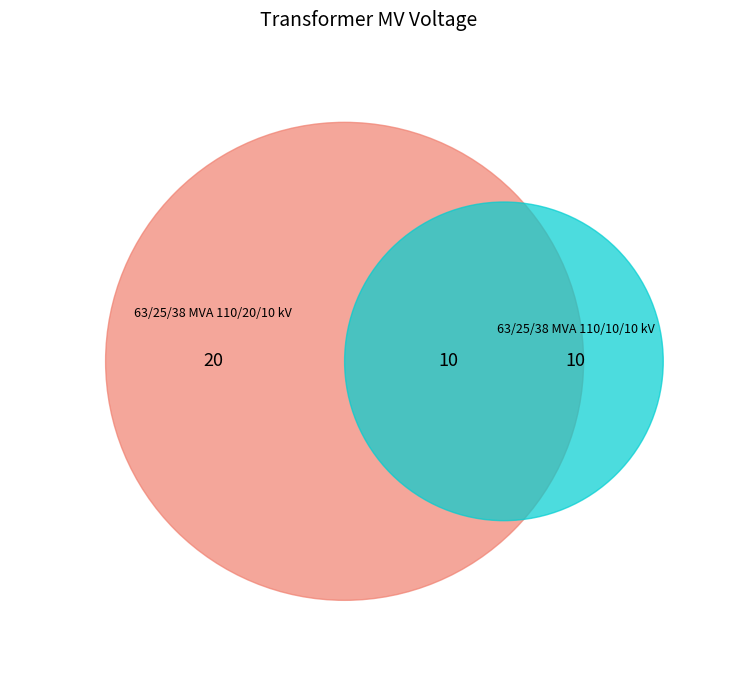

Is it true that 63/25/38 MVA 110/20/10 kV is 67% of the pie?

True